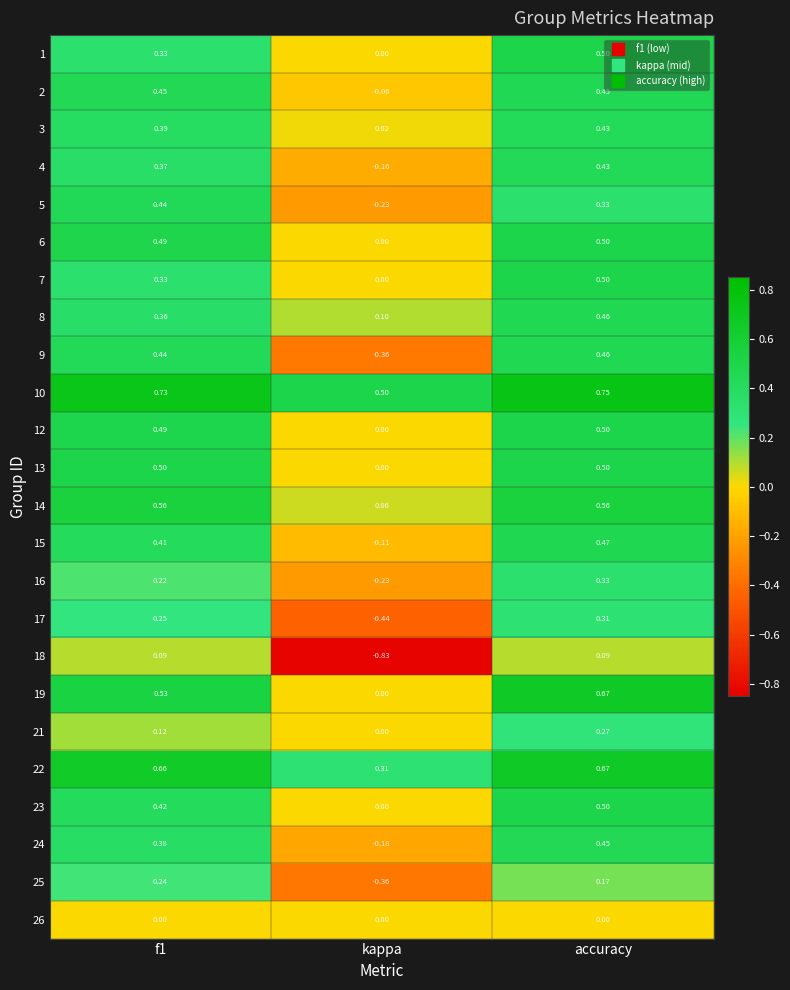

How many values in the 1 series exceed 0?

2